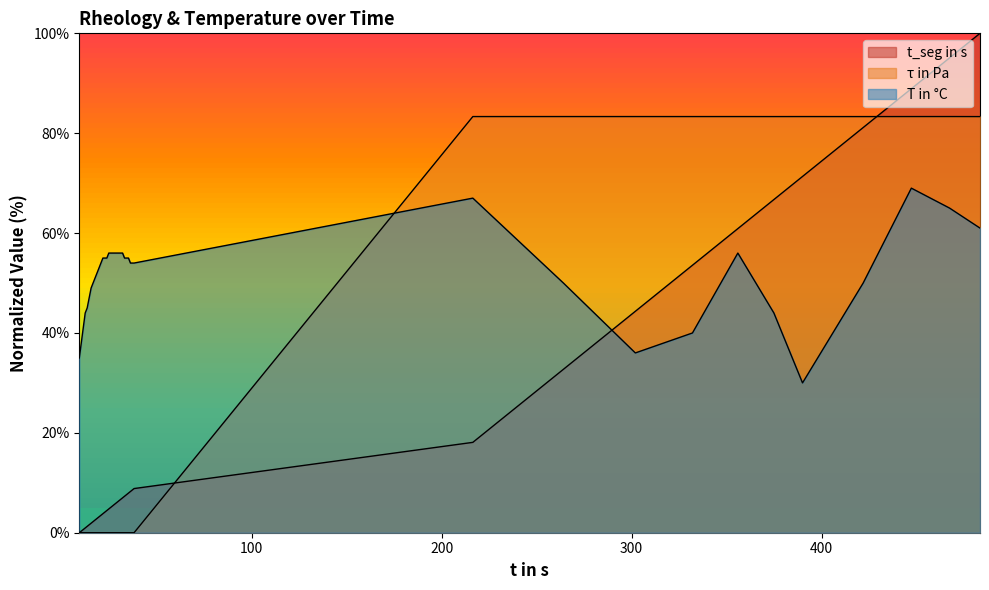

What is the difference between the second highest and minimum values in the τ in Pa series?

83.3